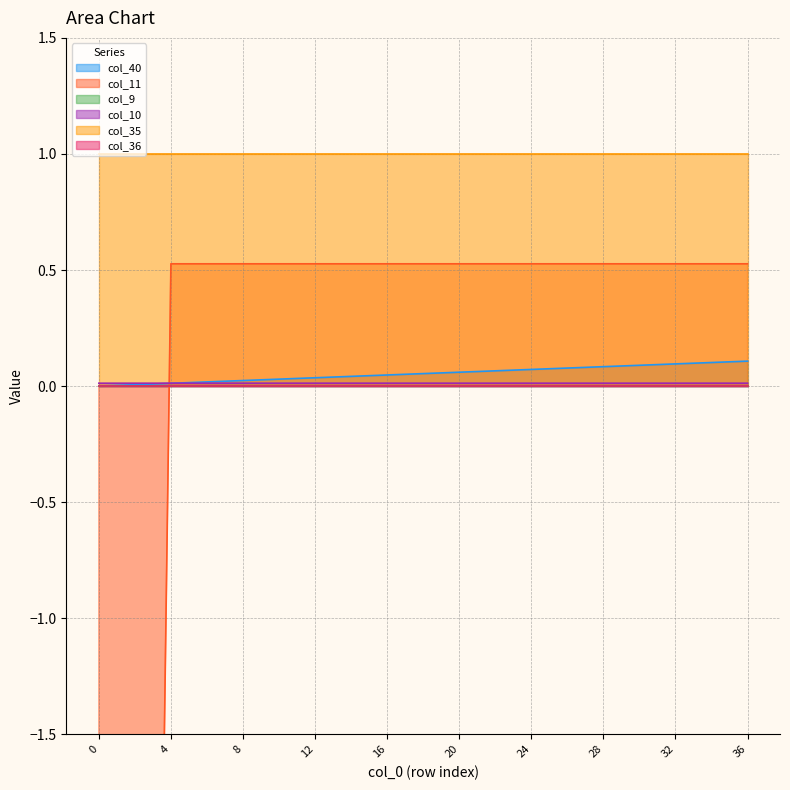

What is the average value of the col_40 series?

0.1